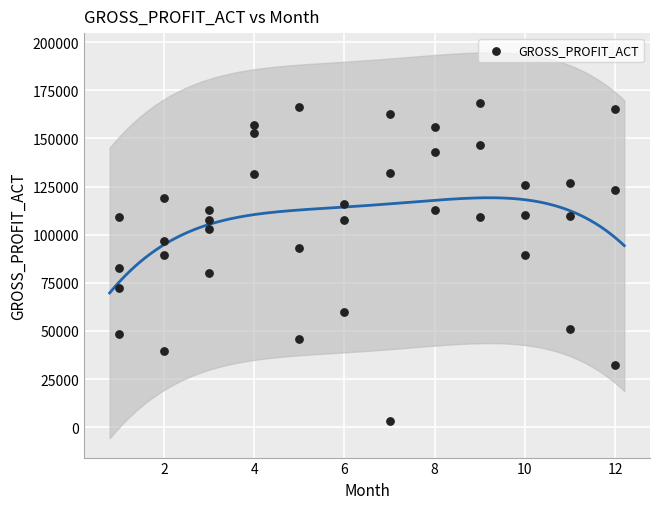

What is the range of Y values (max minus min)?

165542.7